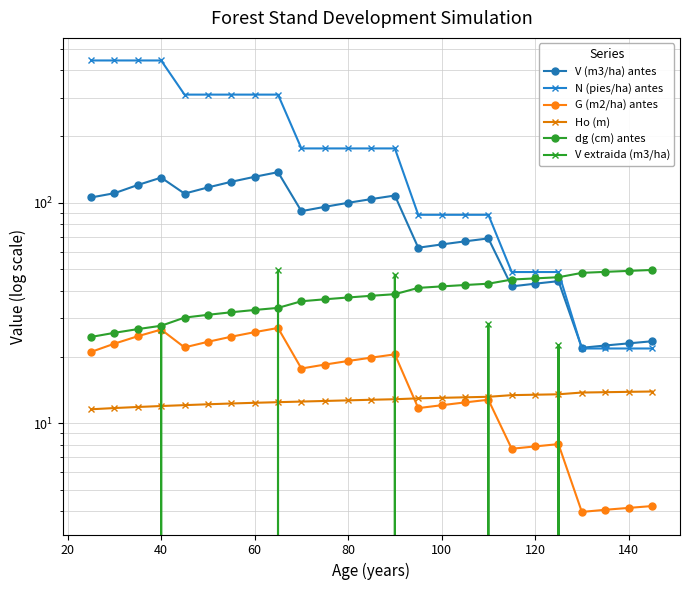

Which series ends up on top after the final intersection of V (m3/ha) antes and dg (cm) antes?

dg (cm) antes